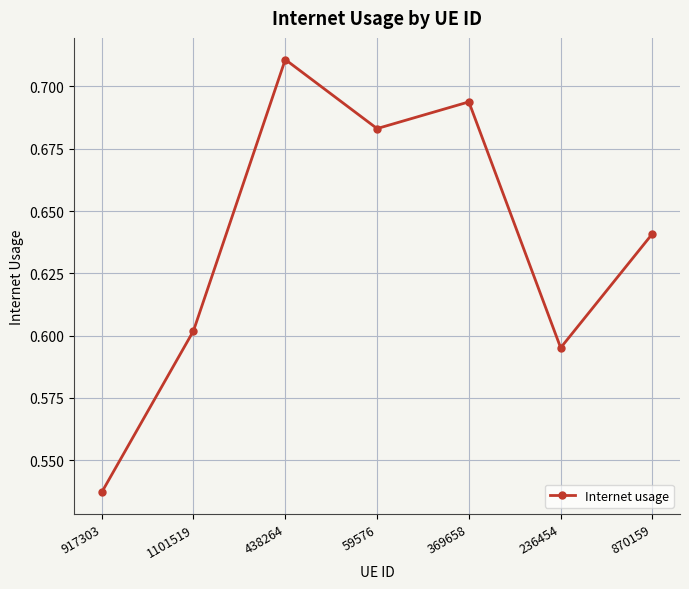

Which label corresponds to the smallest value in the chart?

917303